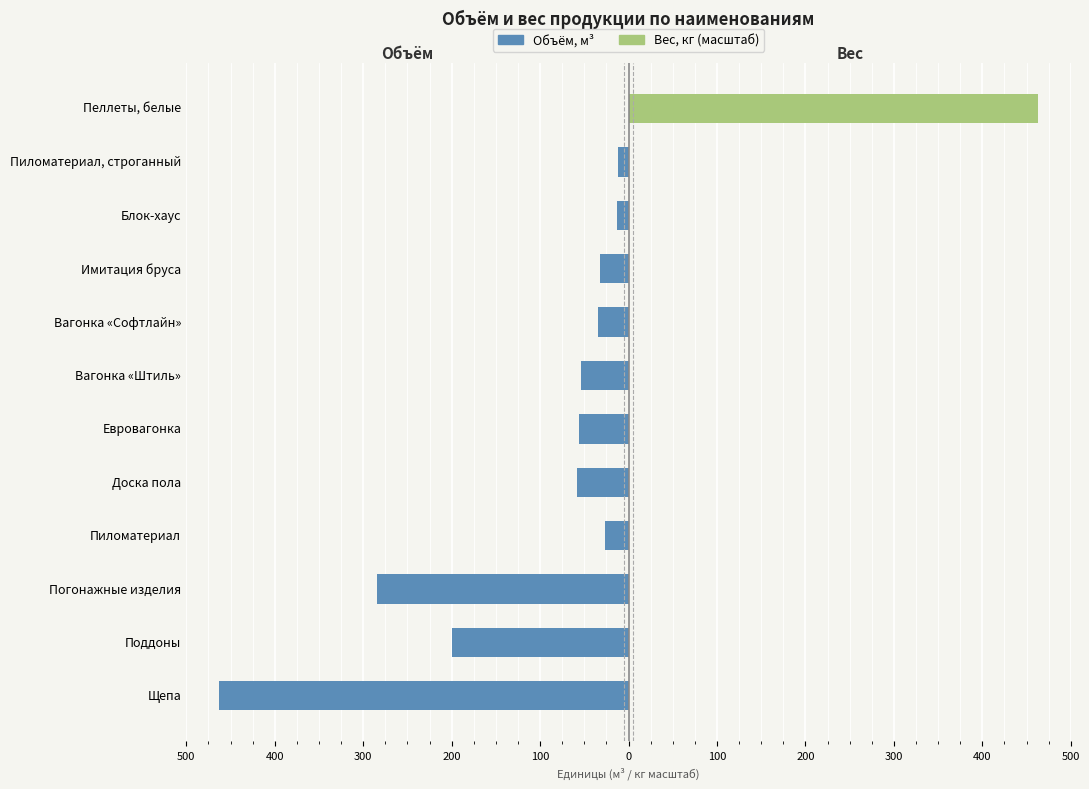

How many bars are there in total?

24